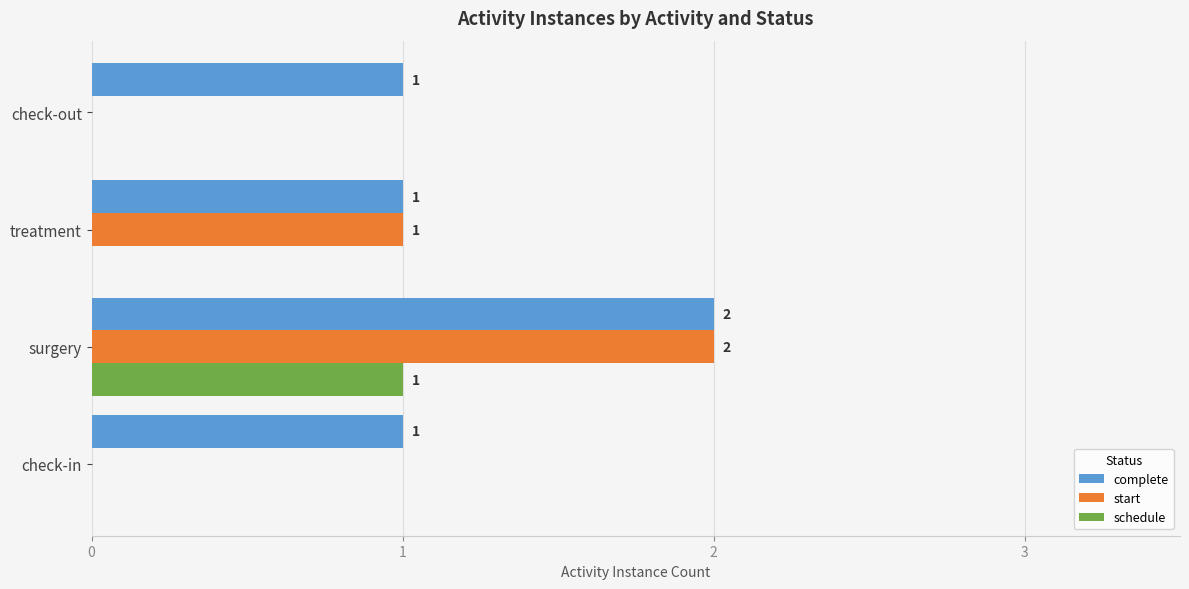

Is it true that complete equals 1 at check-out?

True